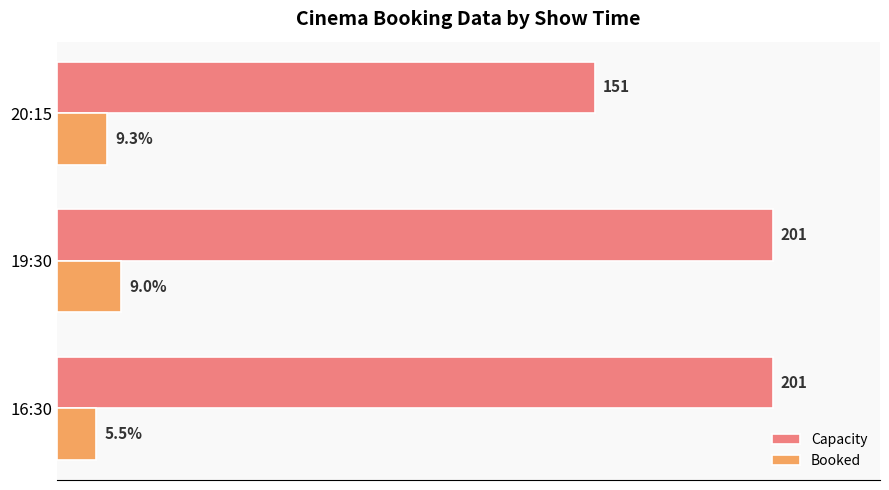

Which category has the lowest value across all series?

16:30